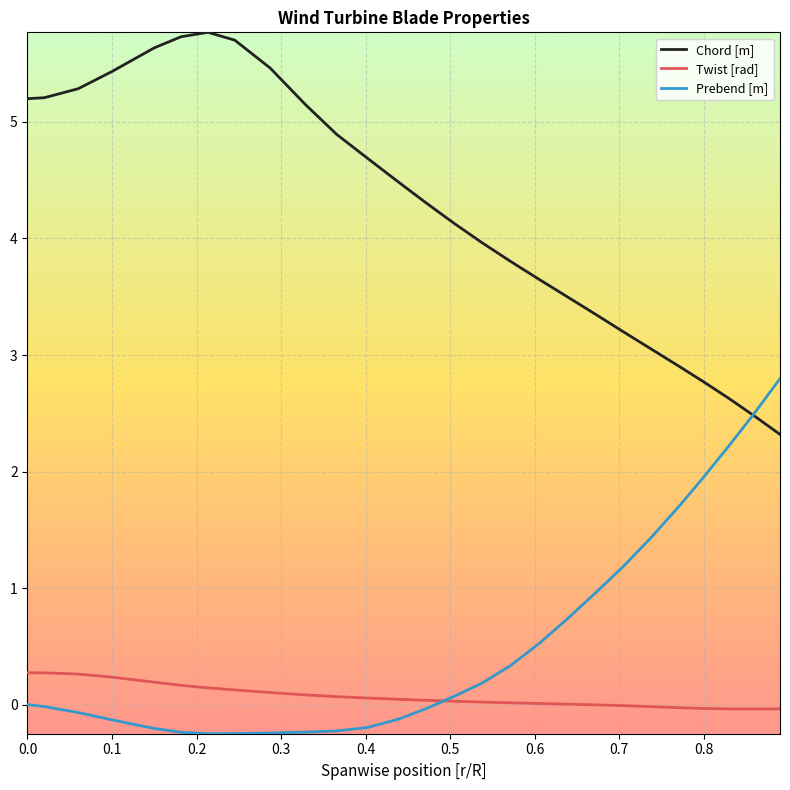

How many intersections are there between Twist [rad] and Prebend [m]?

1